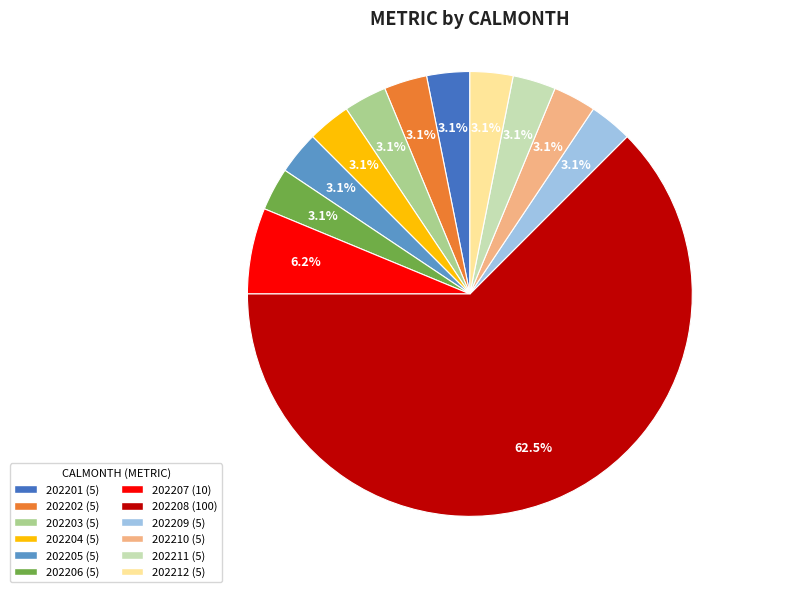

Which category has the biggest portion of the pie?

202208